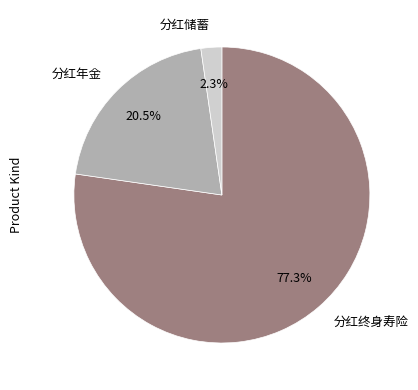

What is the majority slice?

分红终身寿险